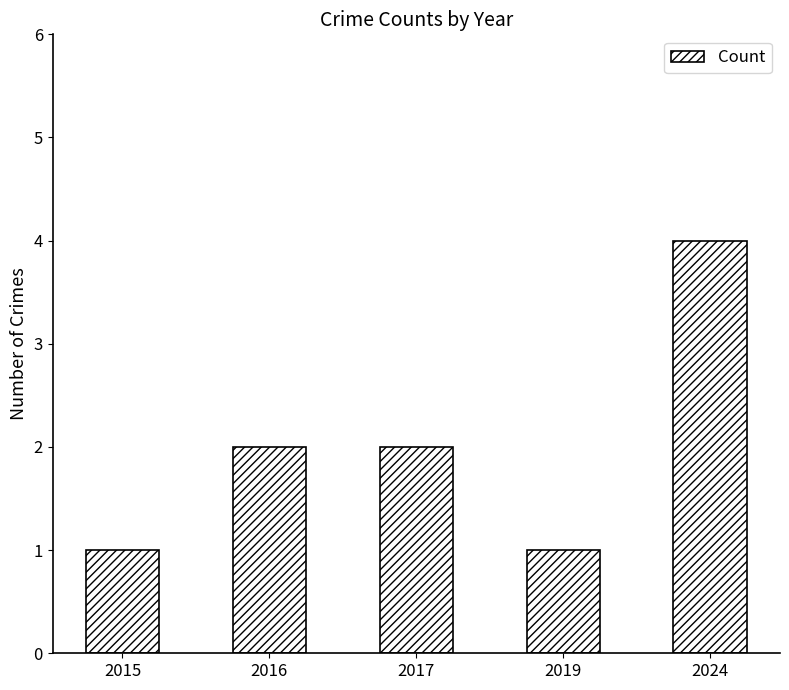

How many values are below 2?

2